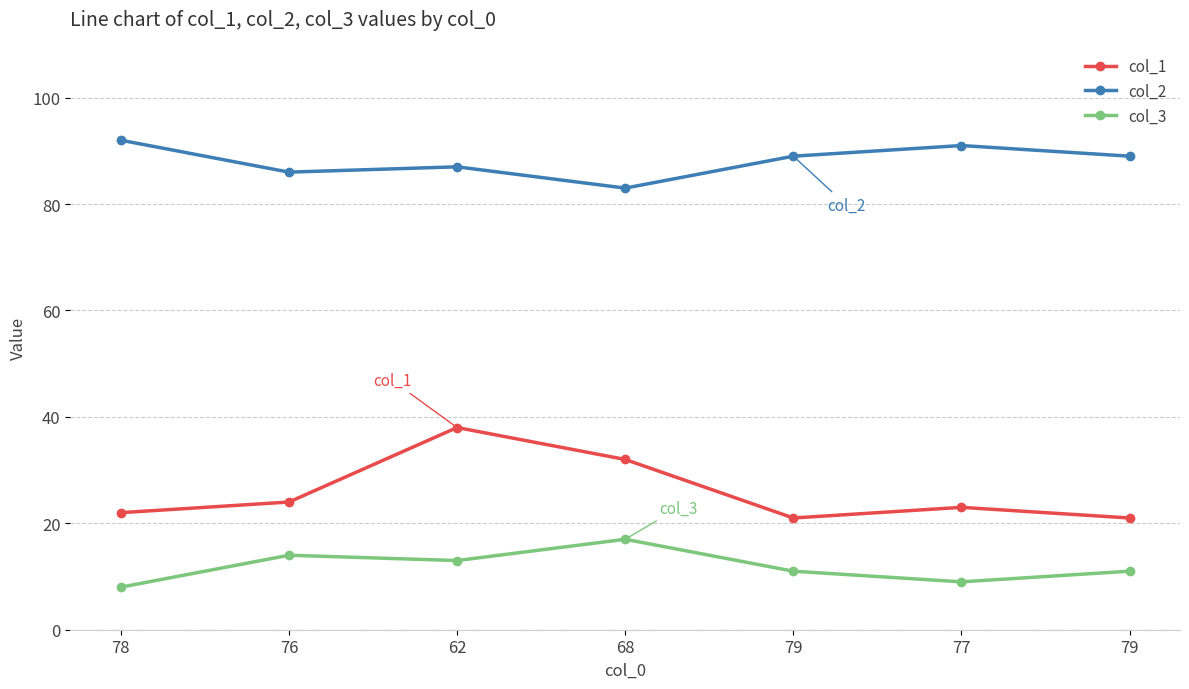

Where is the first local maximum for col_2?

62